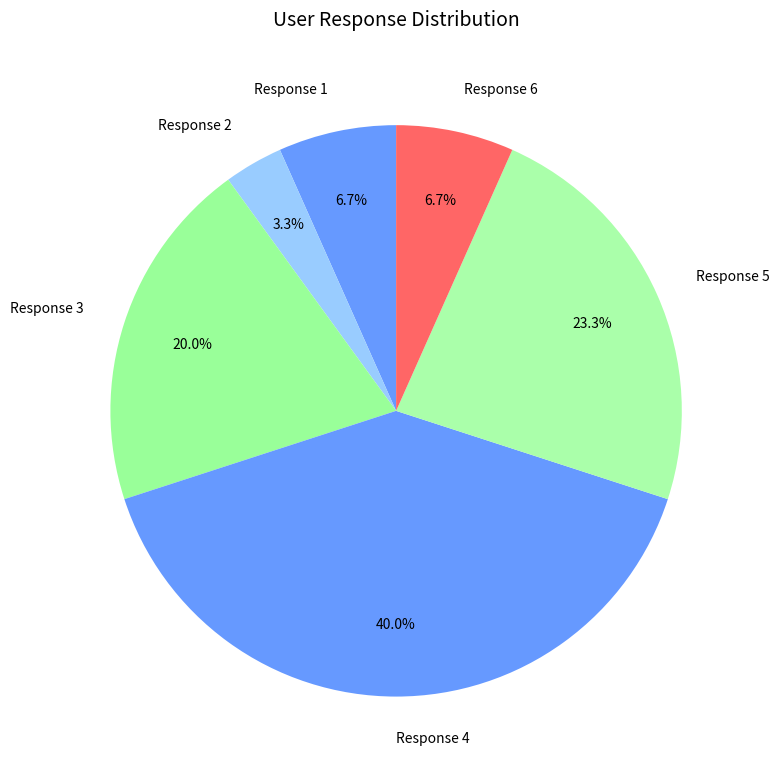

Approximately how many times larger is the value at Response 4 compared to Response 5?

1.7